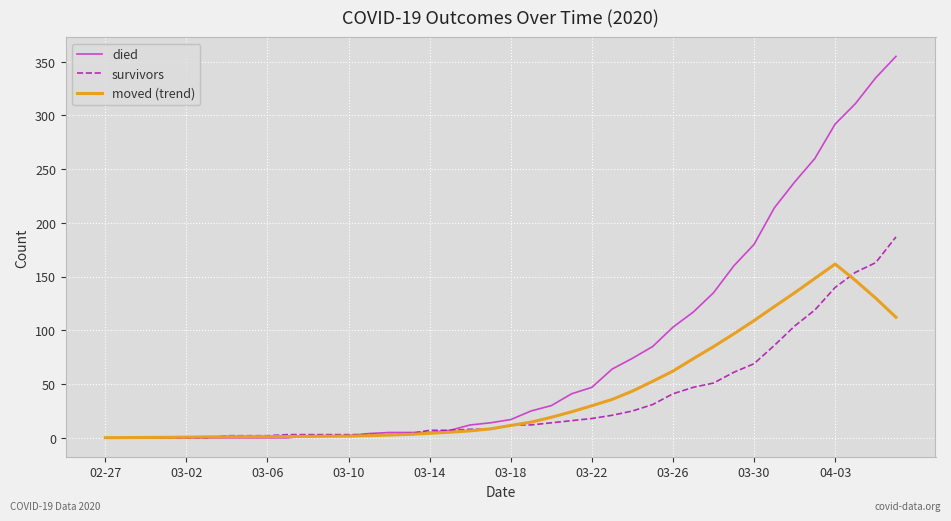

What is the maximum value for survivors?

187.0